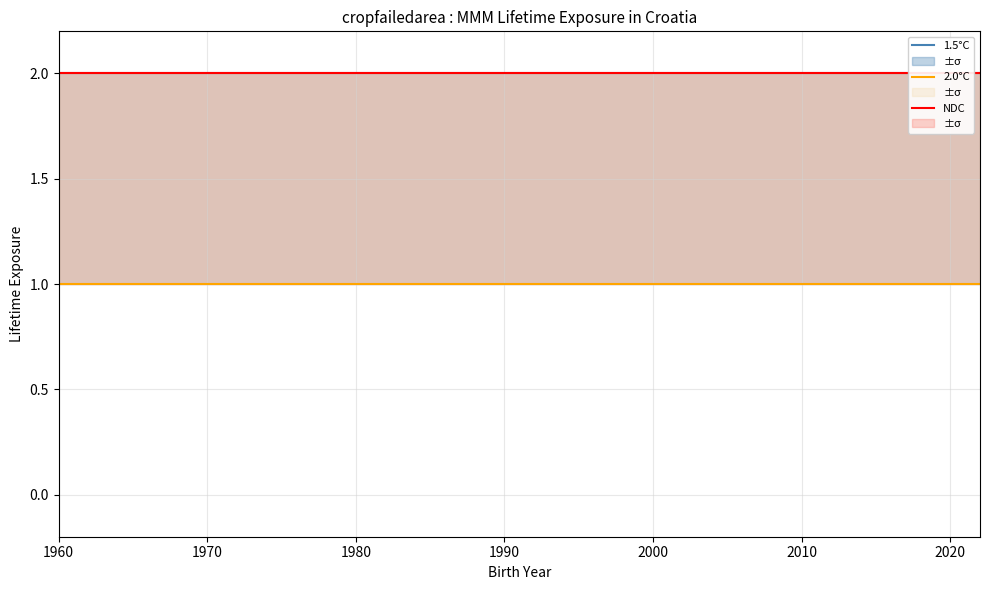

Between 1960 and 1990, which series saw the biggest shift?

1.5°C